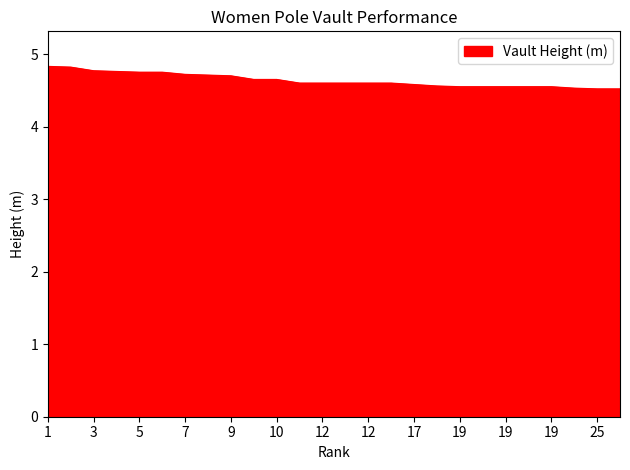

Count the number of categories in the chart.

26